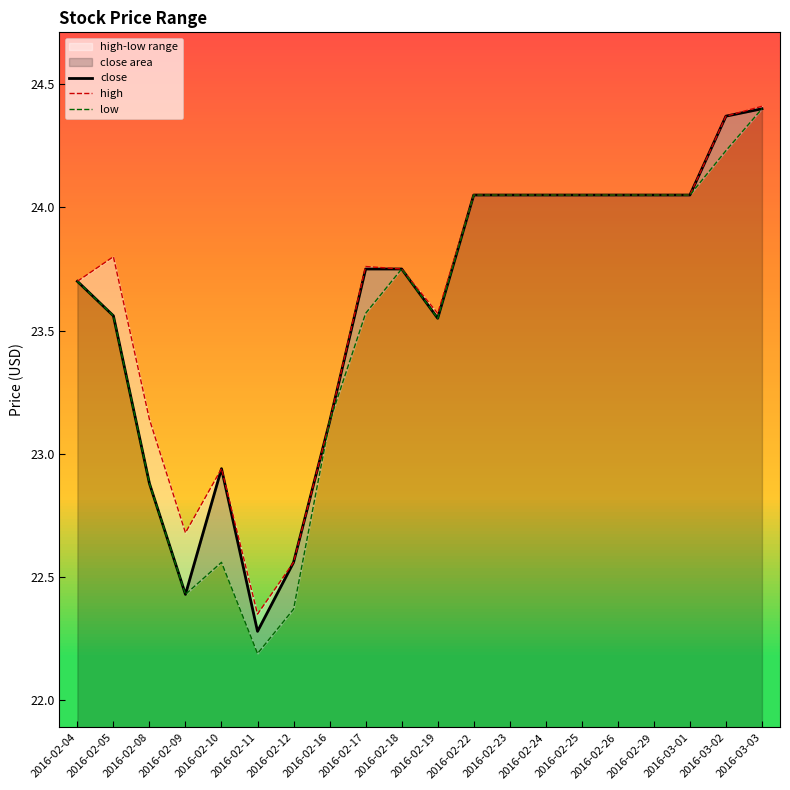

List the series in order of their overall mean, lowest first.

low, close, high